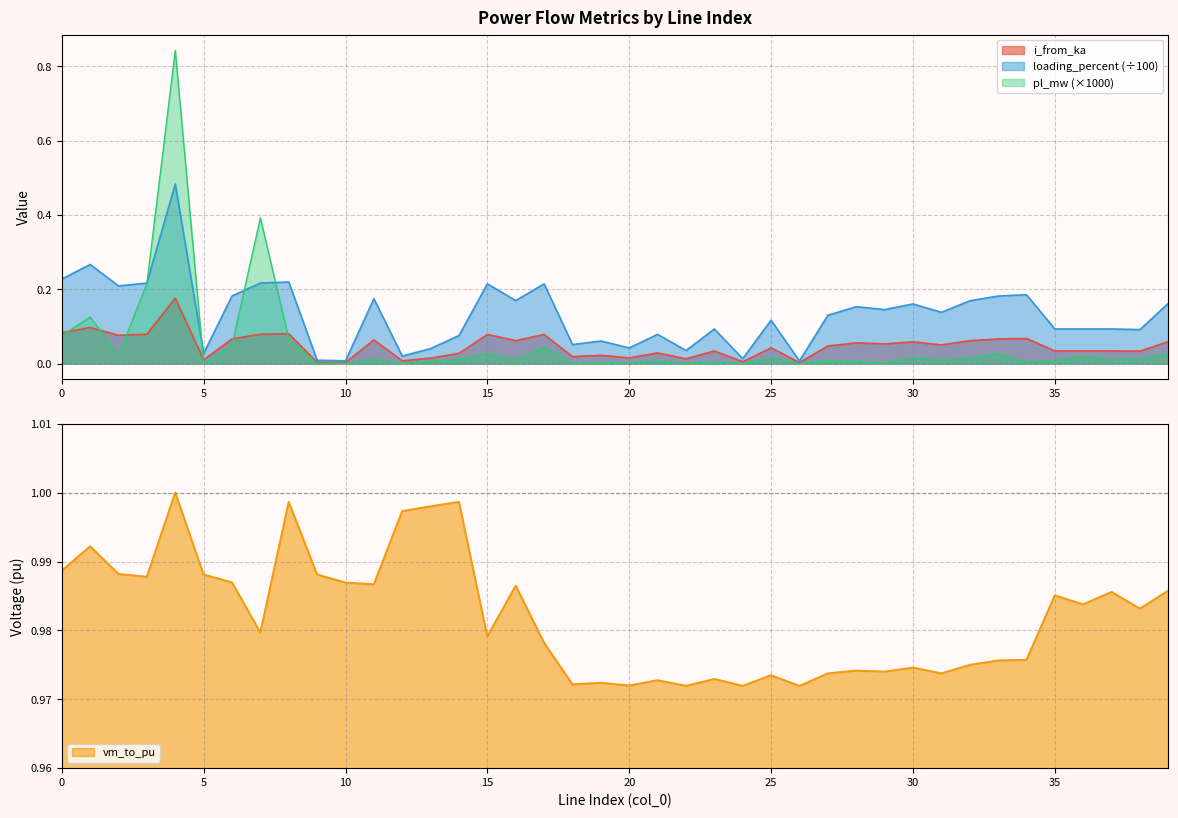

How many interior local peaks does the pl_mw series have?

14